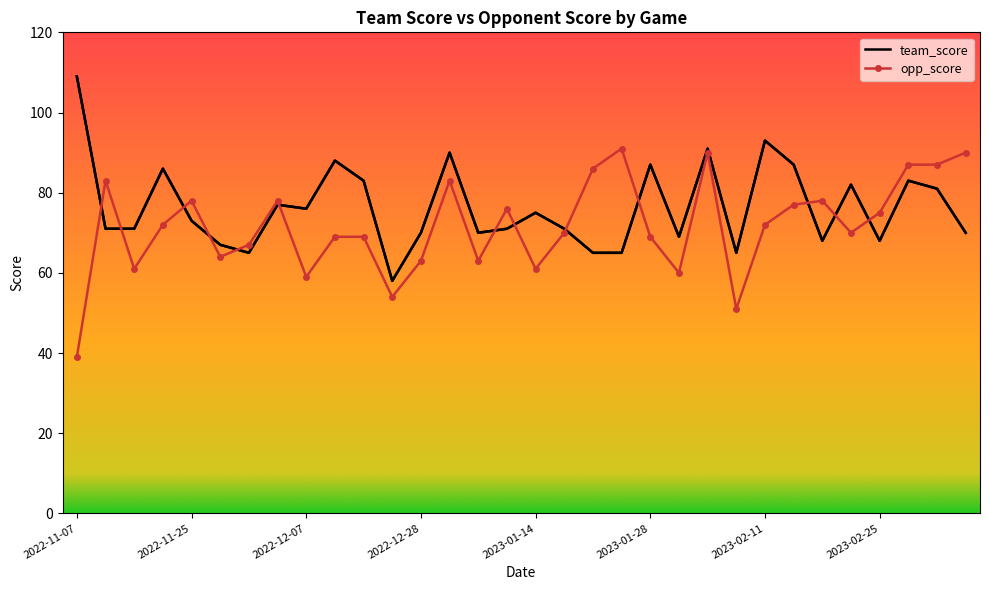

What is the highest value of the opp_score series?

91